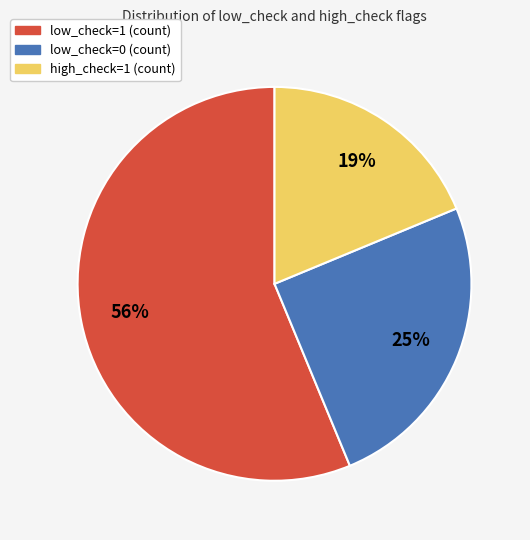

To the nearest percent, what portion does high_check=1 (count) represent?

19%